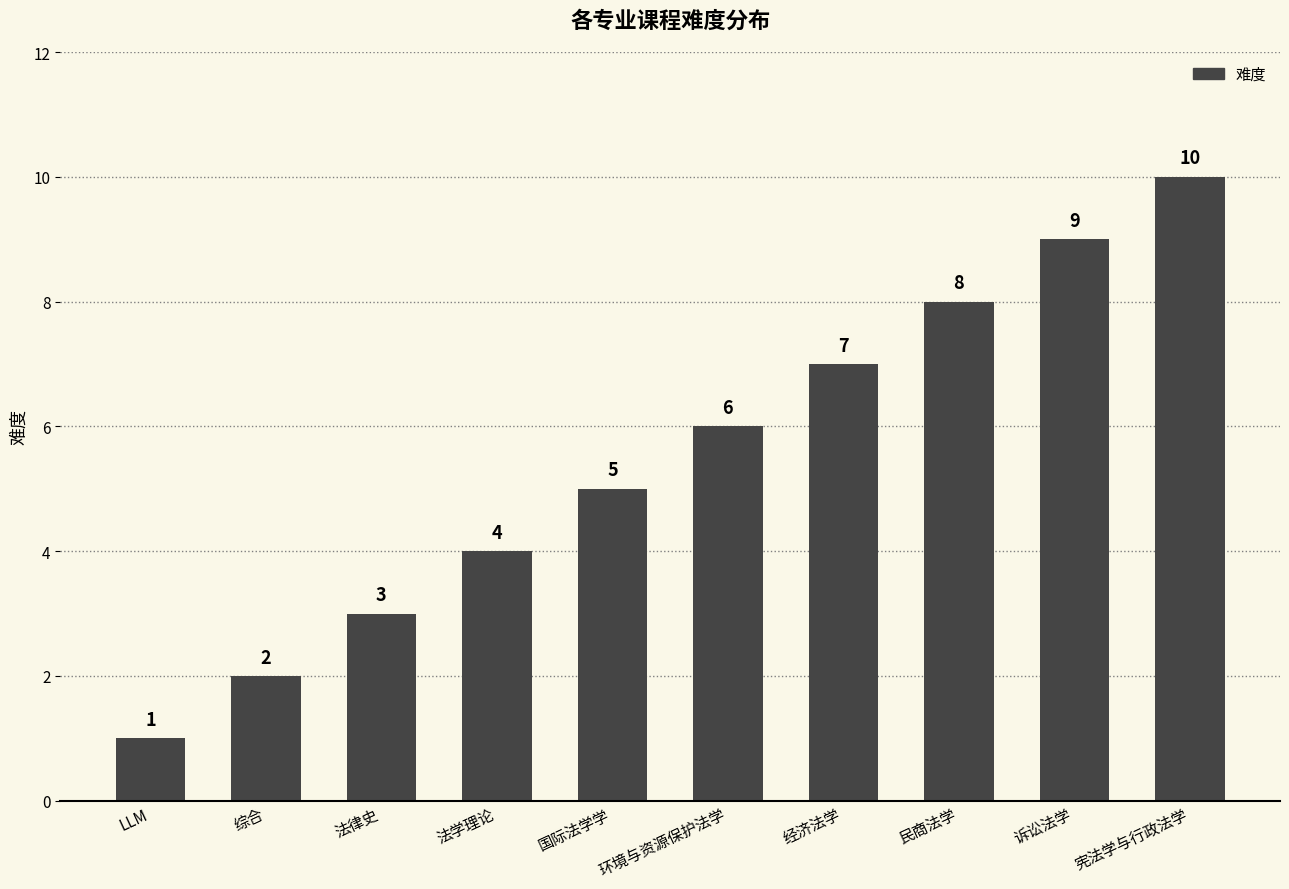

What is the smallest value displayed?

1